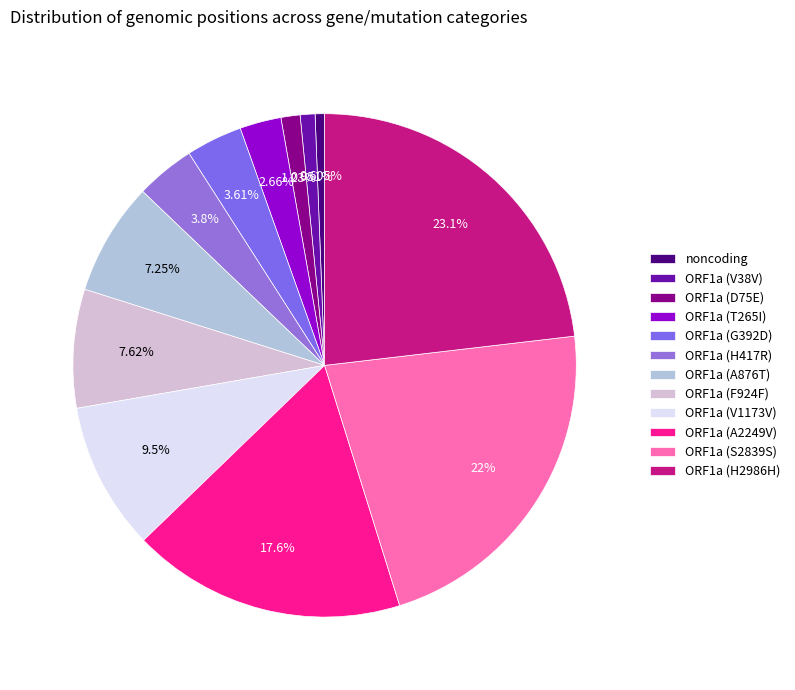

How many slices are in this pie chart?

12